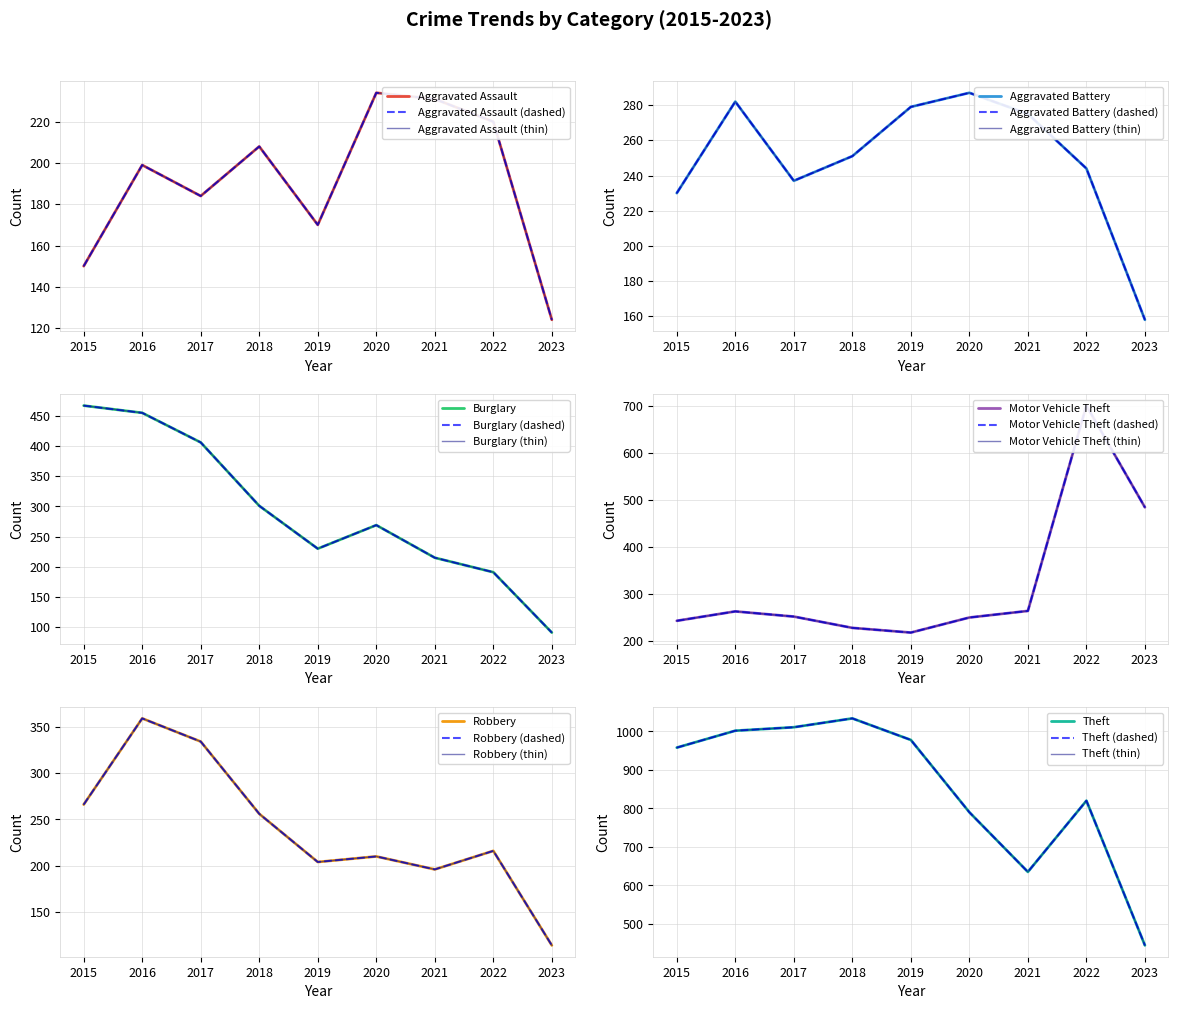

Between 2018 and 2020, which is larger?

2020